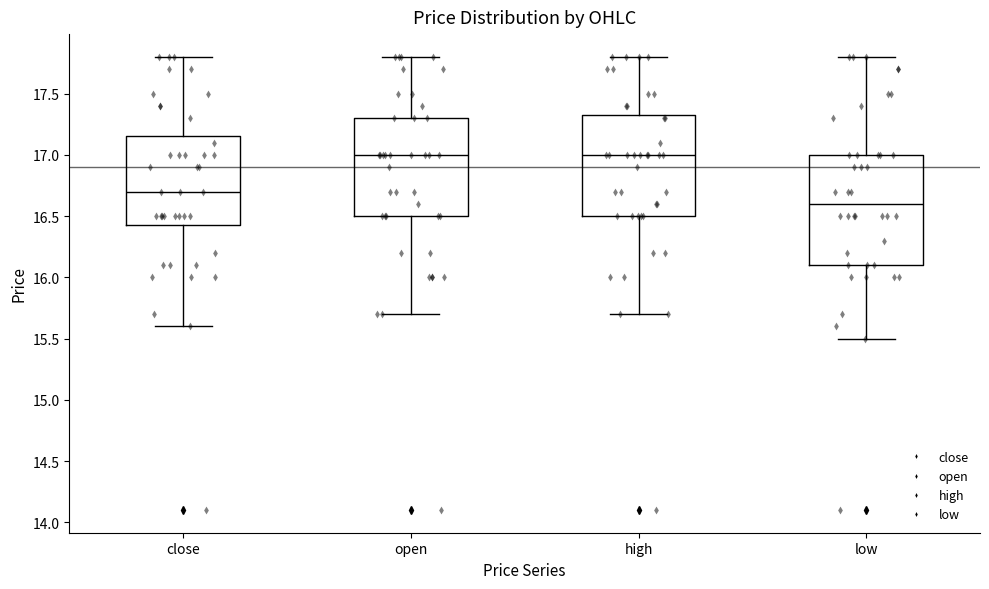

Reading left to right, transcribe this box plot: for each box, give where its median line is, the range the box spans, and where its two whiskers end, as read against the y-axis. The values are not printed on the chart, so give them approximately, as read against the axis.

close: median 16.70, box 16.45 to 17.15, whiskers 15.60 to 17.80
open: median 17.00, box 16.50 to 17.30, whiskers 15.70 to 17.80
high: median 17.00, box 16.50 to 17.35, whiskers 15.70 to 17.80
low: median 16.60, box 16.10 to 17.00, whiskers 15.50 to 17.80